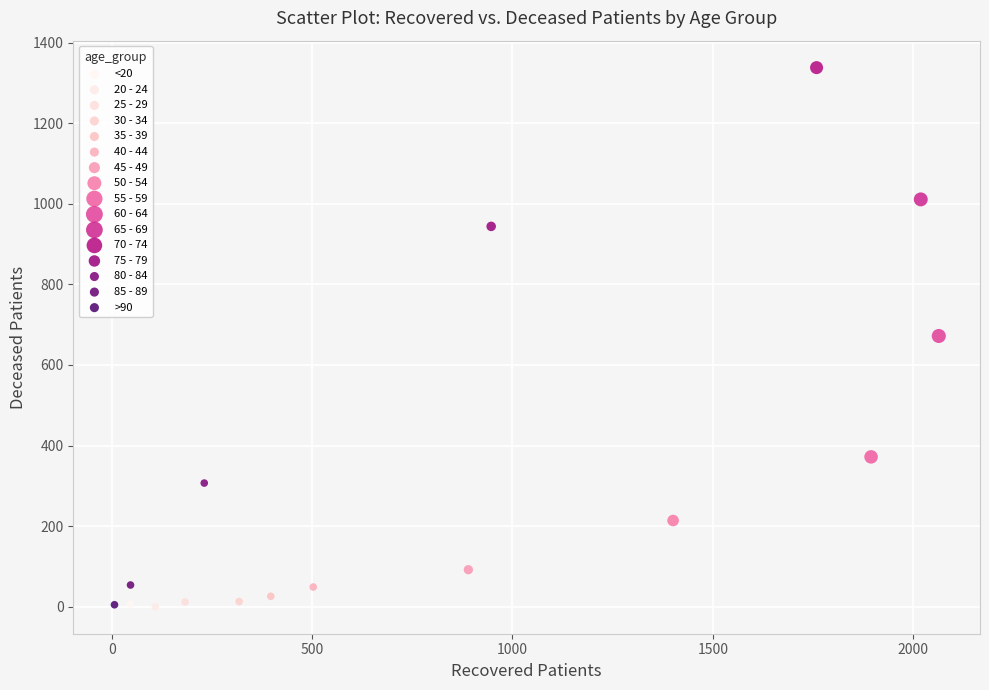

What are all the series names shown in the legend?

<20, 20 - 24, 25 - 29, 30 - 34, 35 - 39, 40 - 44, 45 - 49, 50 - 54, 55 - 59, 60 - 64, 65 - 69, 70 - 74, 75 - 79, 80 - 84, 85 - 89, >90